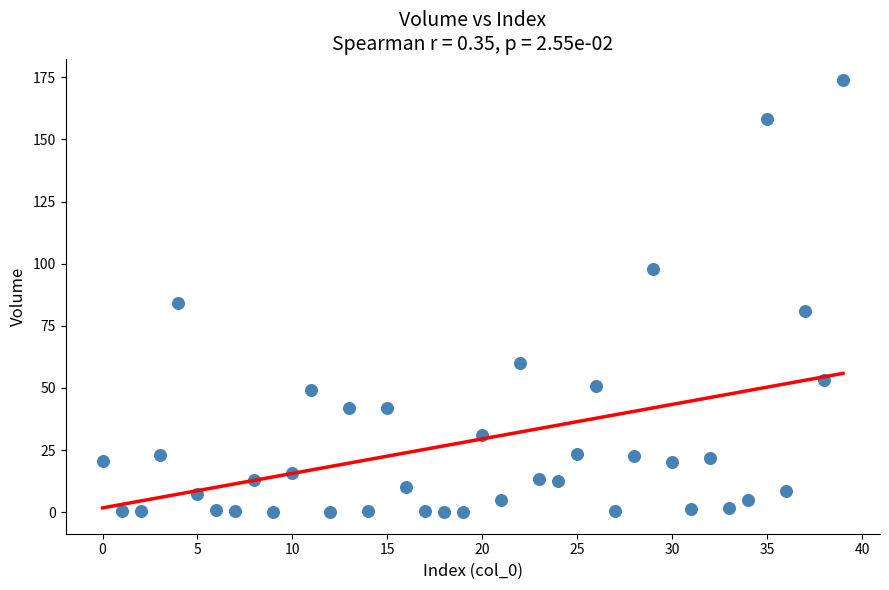

What is the range of Y values (max minus min)?

173.8